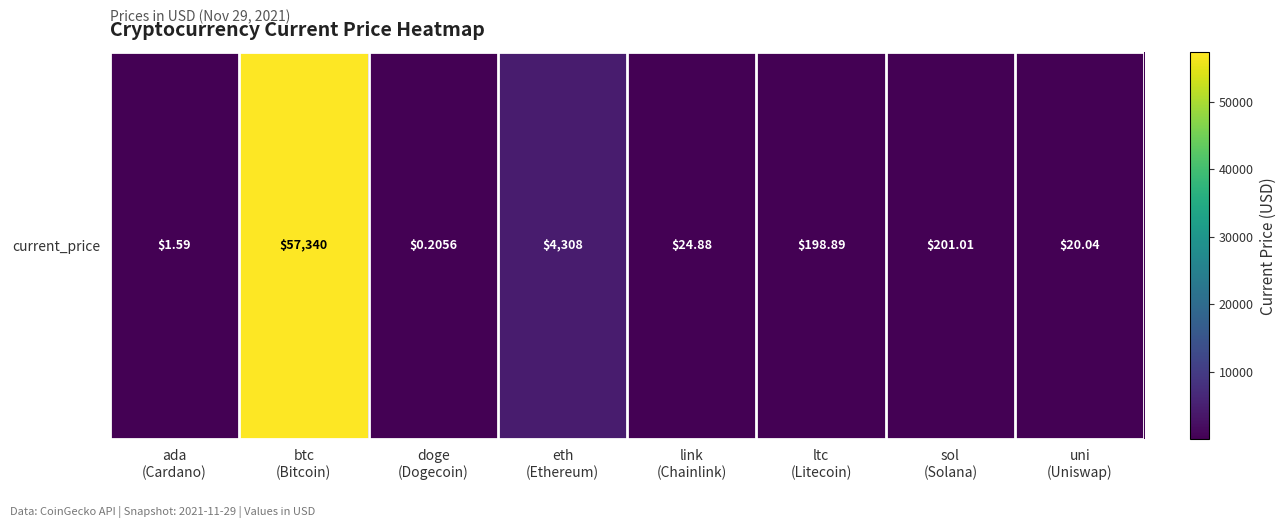

What is the change in value from ada
(Cardano) to ltc
(Litecoin)?

+197.3